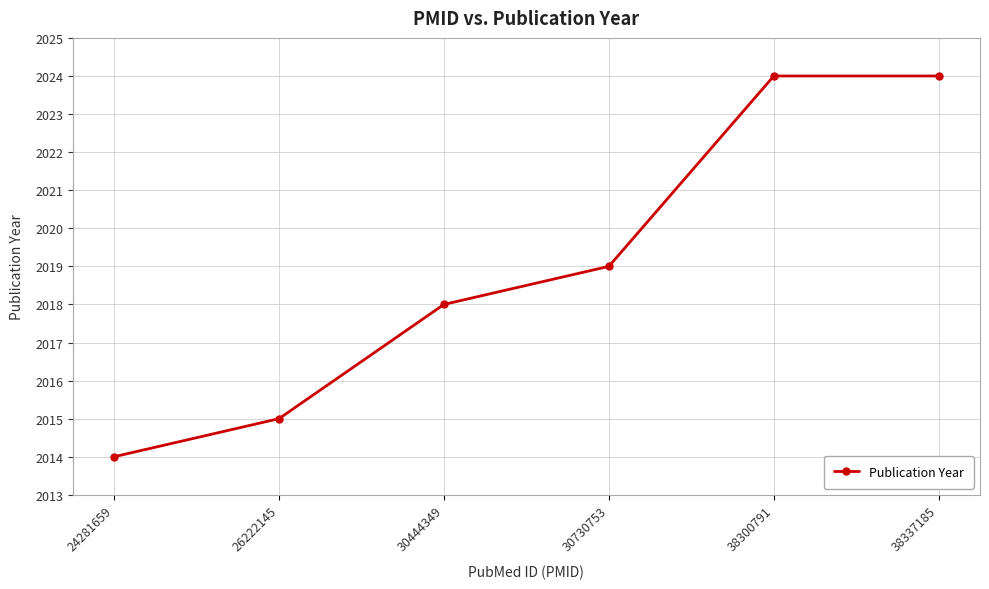

Approximately how many times larger is the value at 24281659 compared to 30444349?

1.0